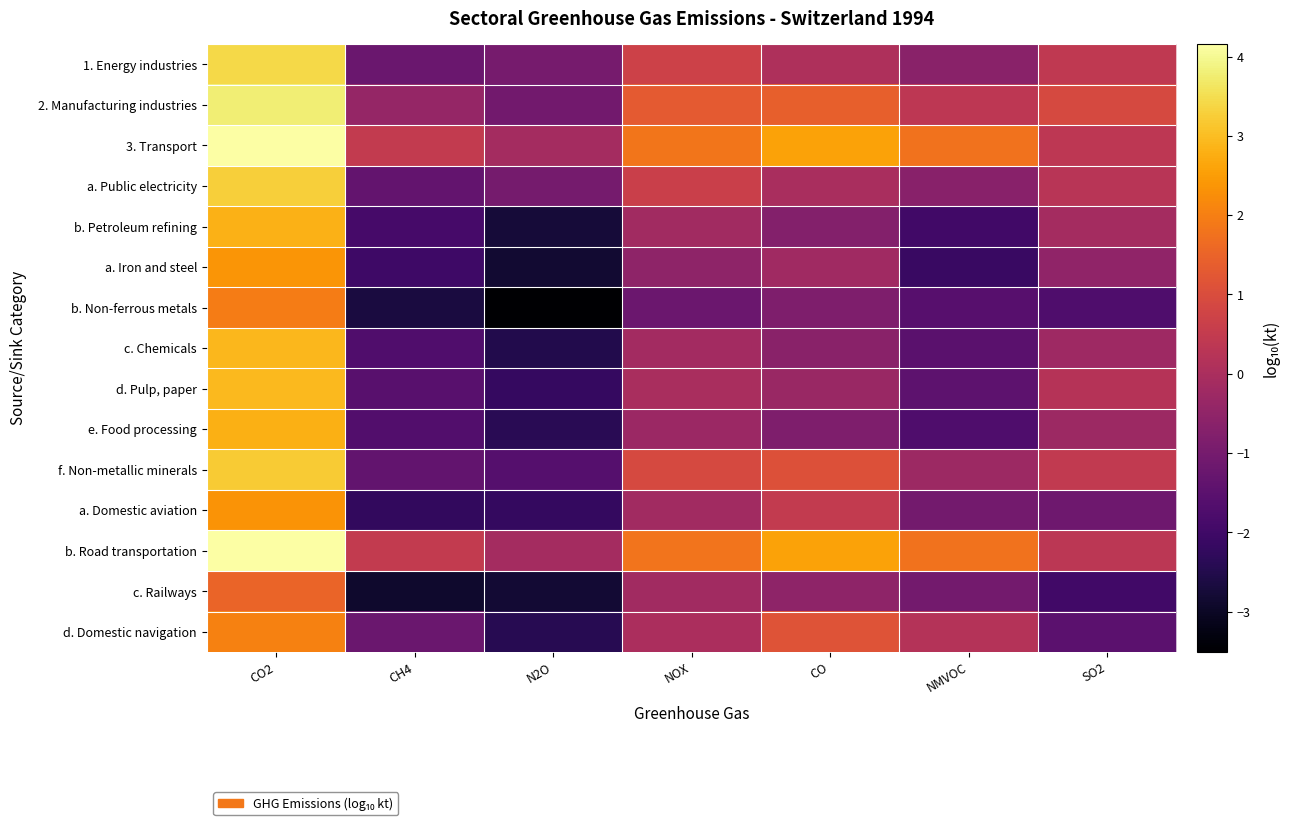

Which label corresponds to the largest value in the chart?

CO2